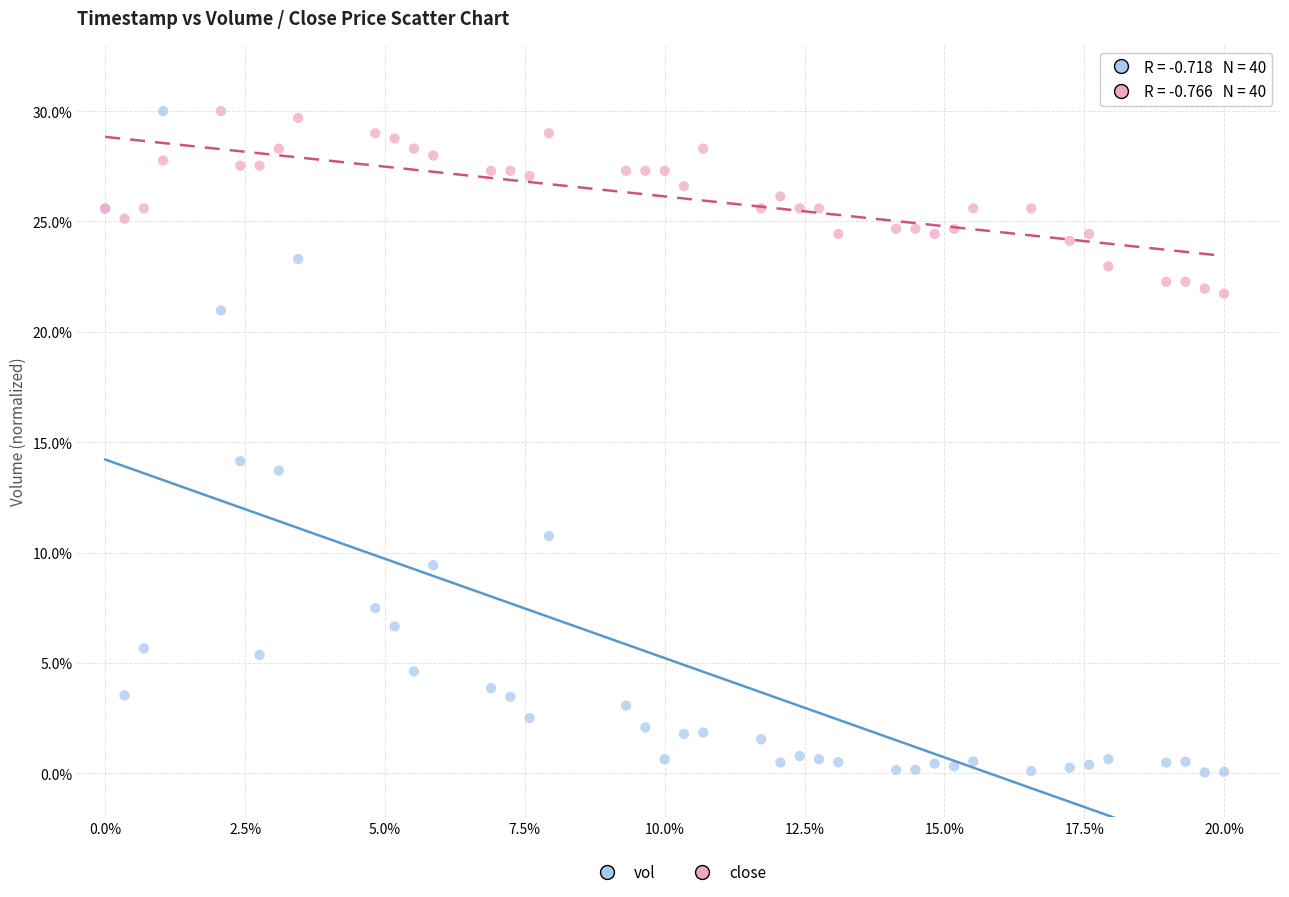

What are all the series names shown in the legend?

vol, close